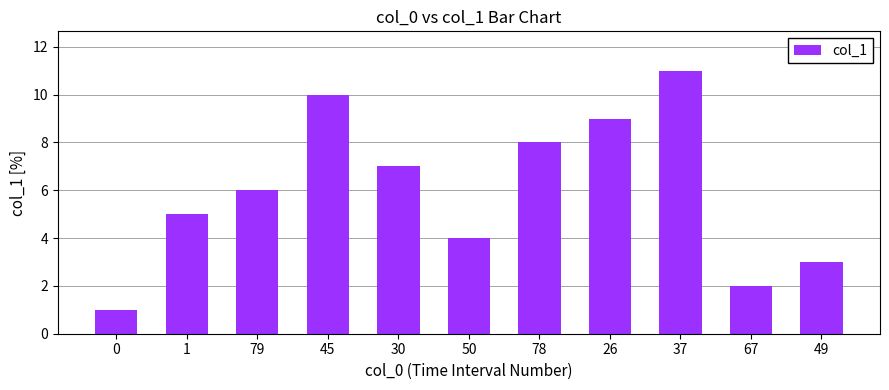

Reading left to right, list all the values displayed in this chart.

1	5	6	10	7	4	8	9	11	2	3